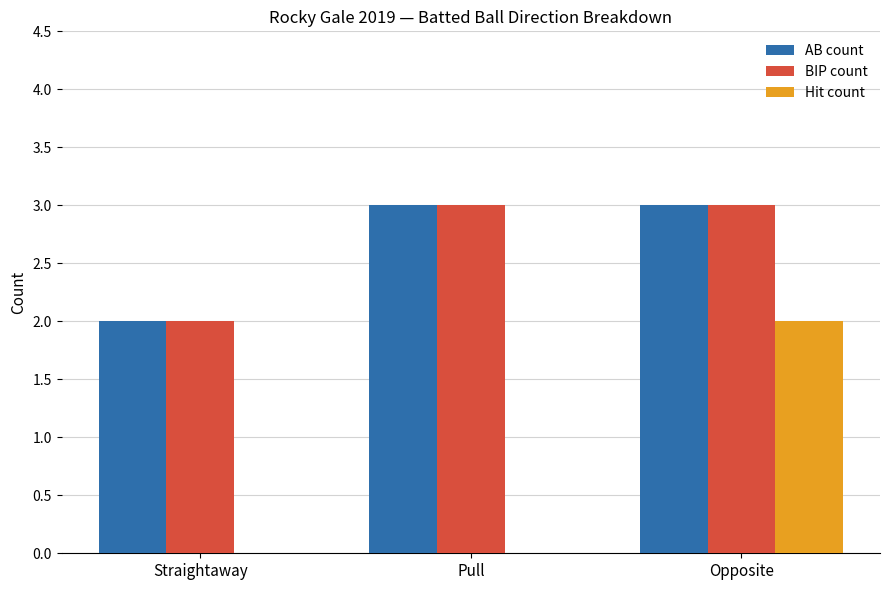

At which category is the sum across all series the highest?

Opposite